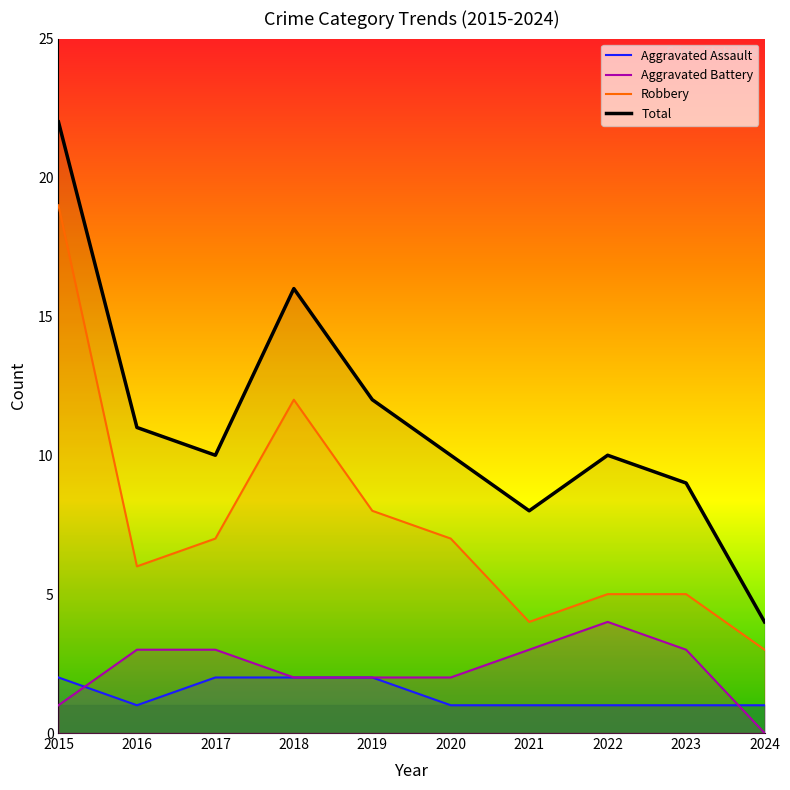

How many interior local peaks does the Robbery series have?

1